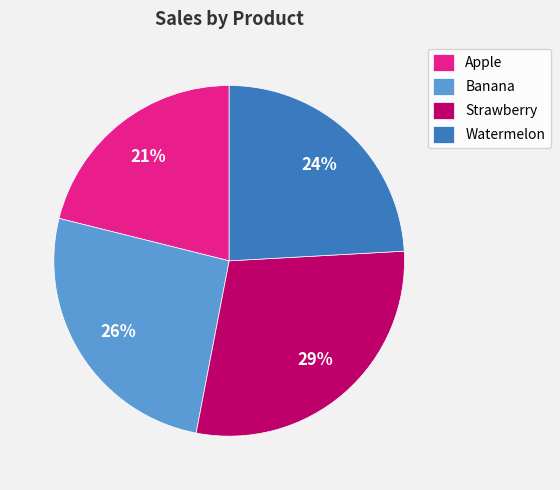

Combined, do Banana and Apple account for over 50%?

No